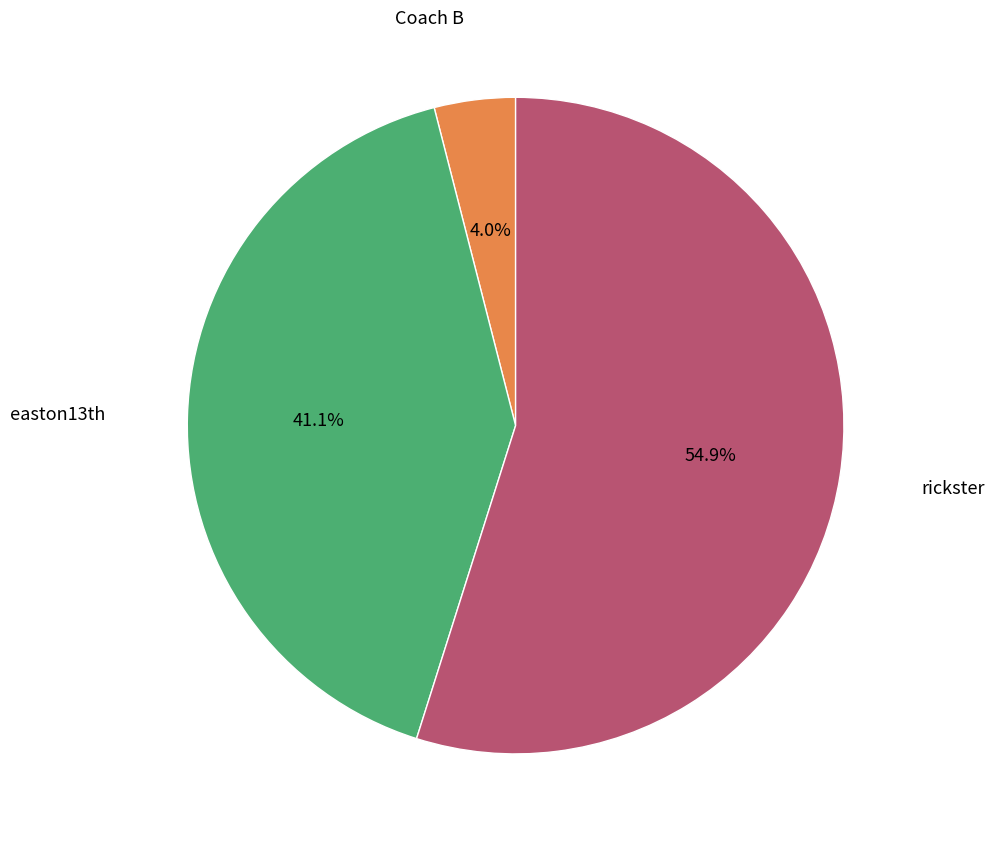

How many segments does this pie chart have?

3